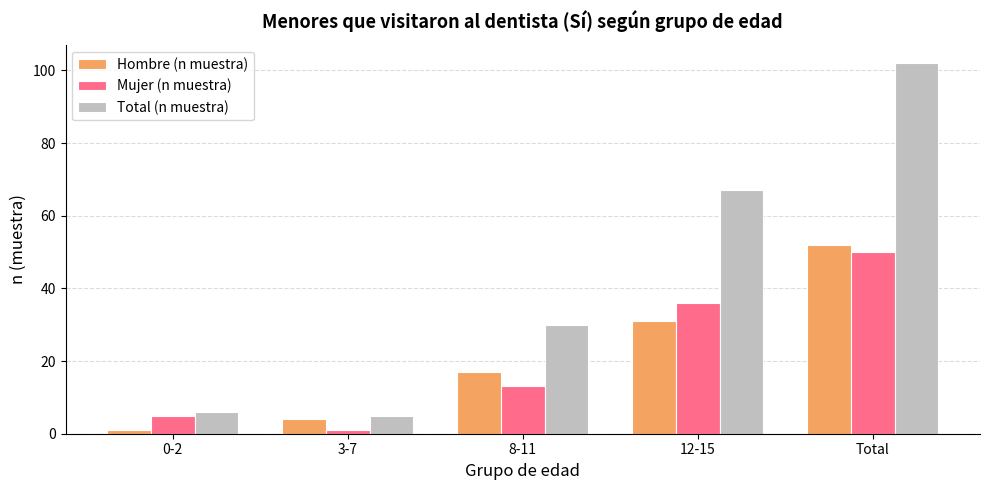

List the labels in order of Total (n muestra) value, smallest first.

3-7, 0-2, 8-11, 12-15, Total